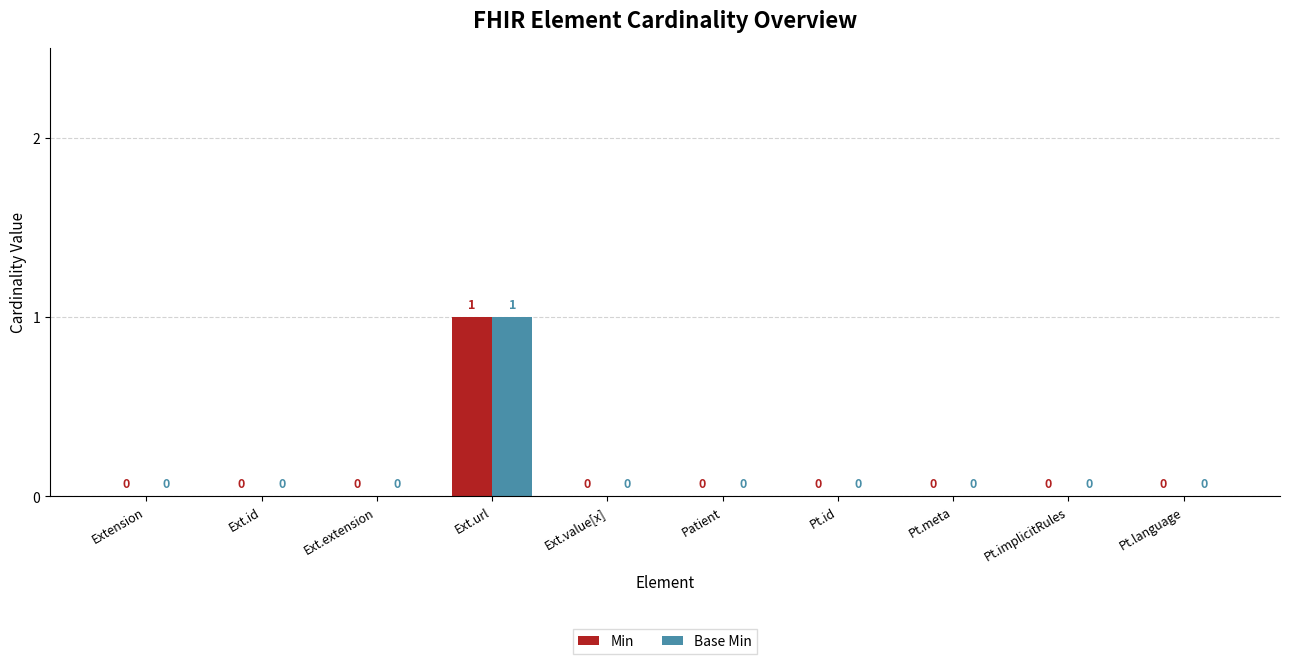

Is the value of Min at Ext.url greater than the value of Base Min at Ext.id?

Yes